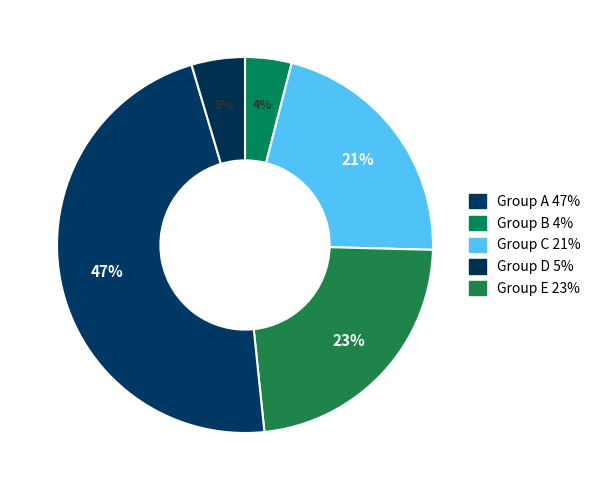

Count the number of slices in the pie.

5